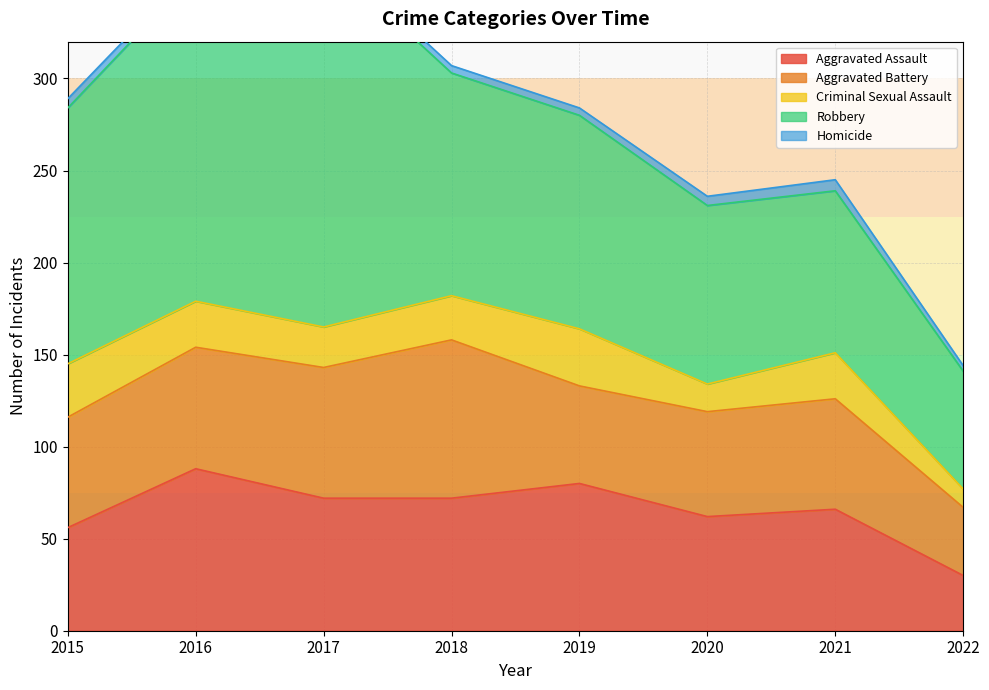

Rank the series by their maximum value, from highest to lowest.

Robbery, Aggravated Assault, Aggravated Battery, Criminal Sexual Assault, Homicide